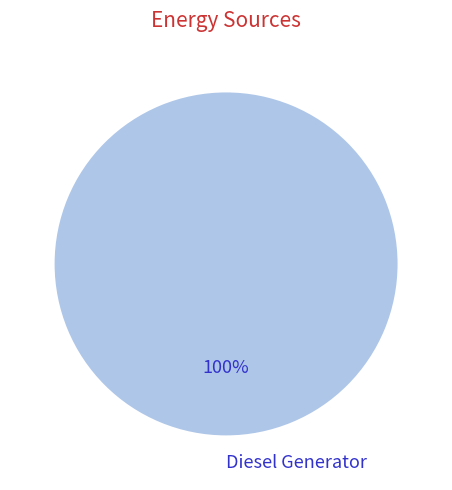

To the nearest percent, what percentage of the pie is Diesel Generator?

100%